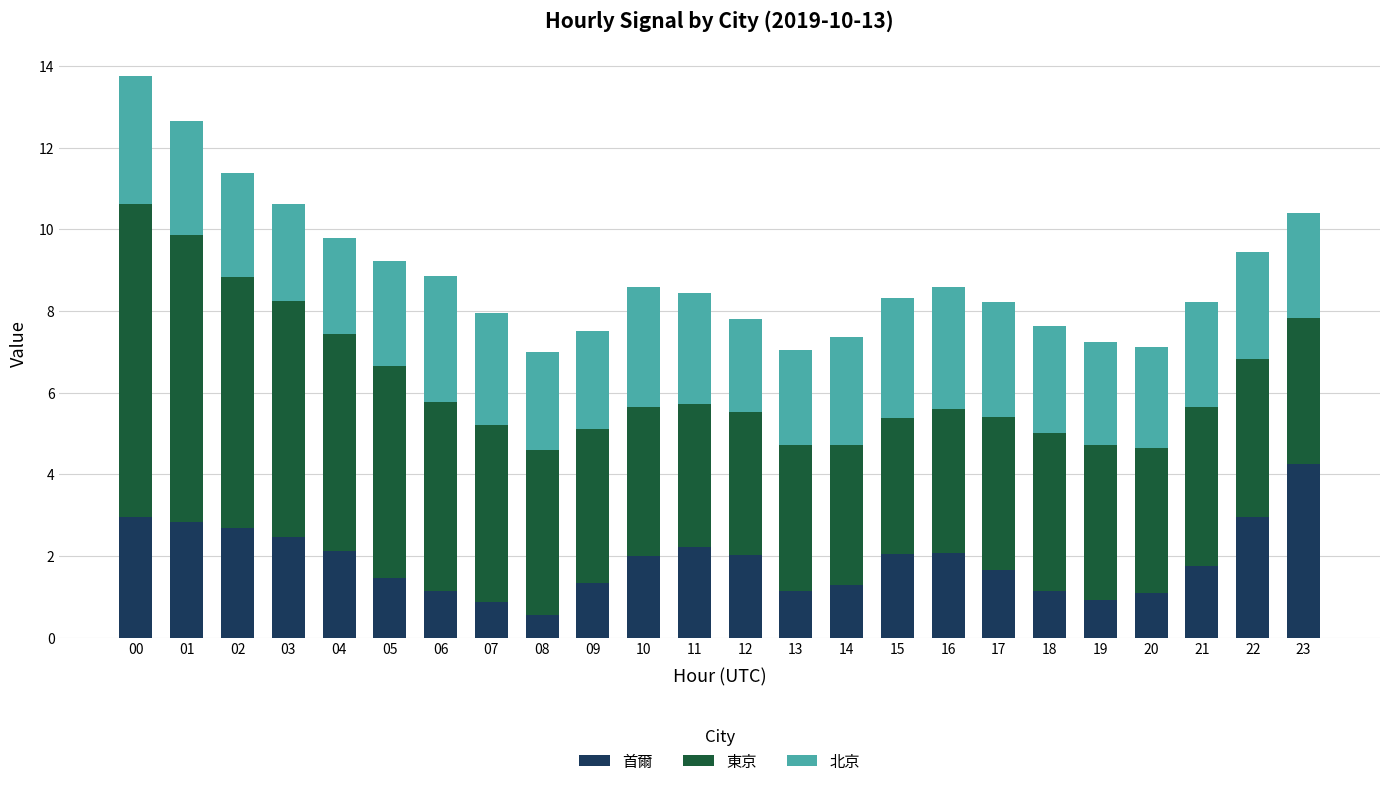

The 首爾 series shows 1.3 at 09. True or false?

True